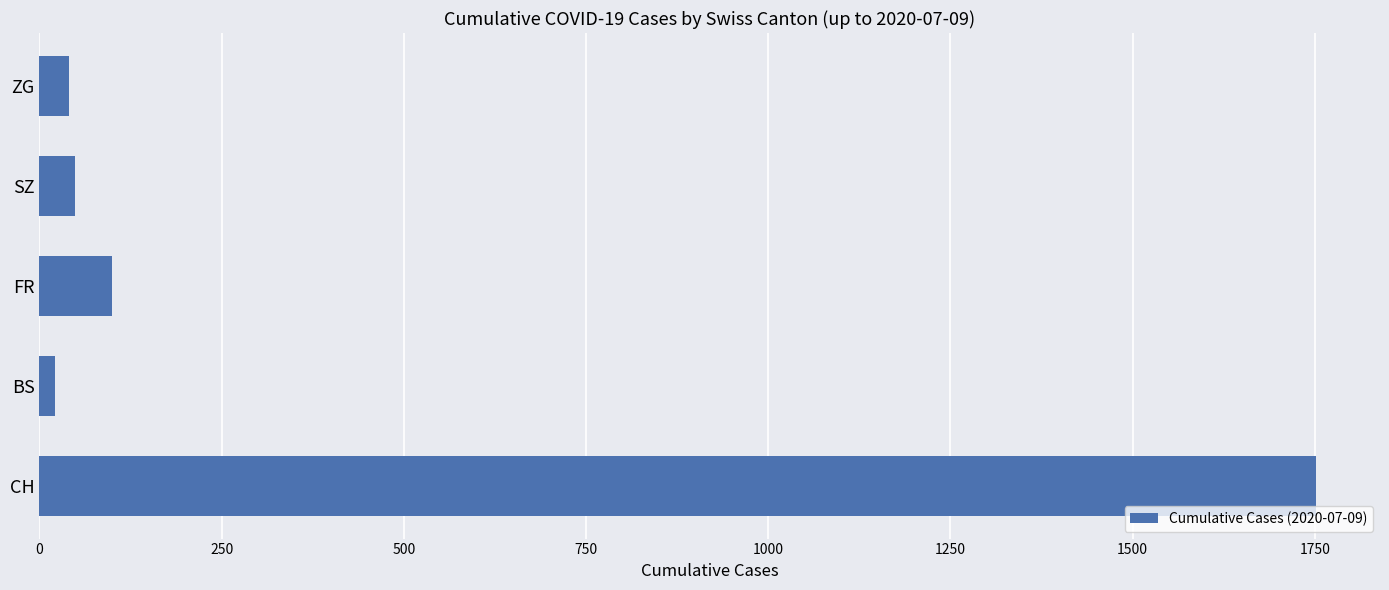

How many data points does each series have?

5